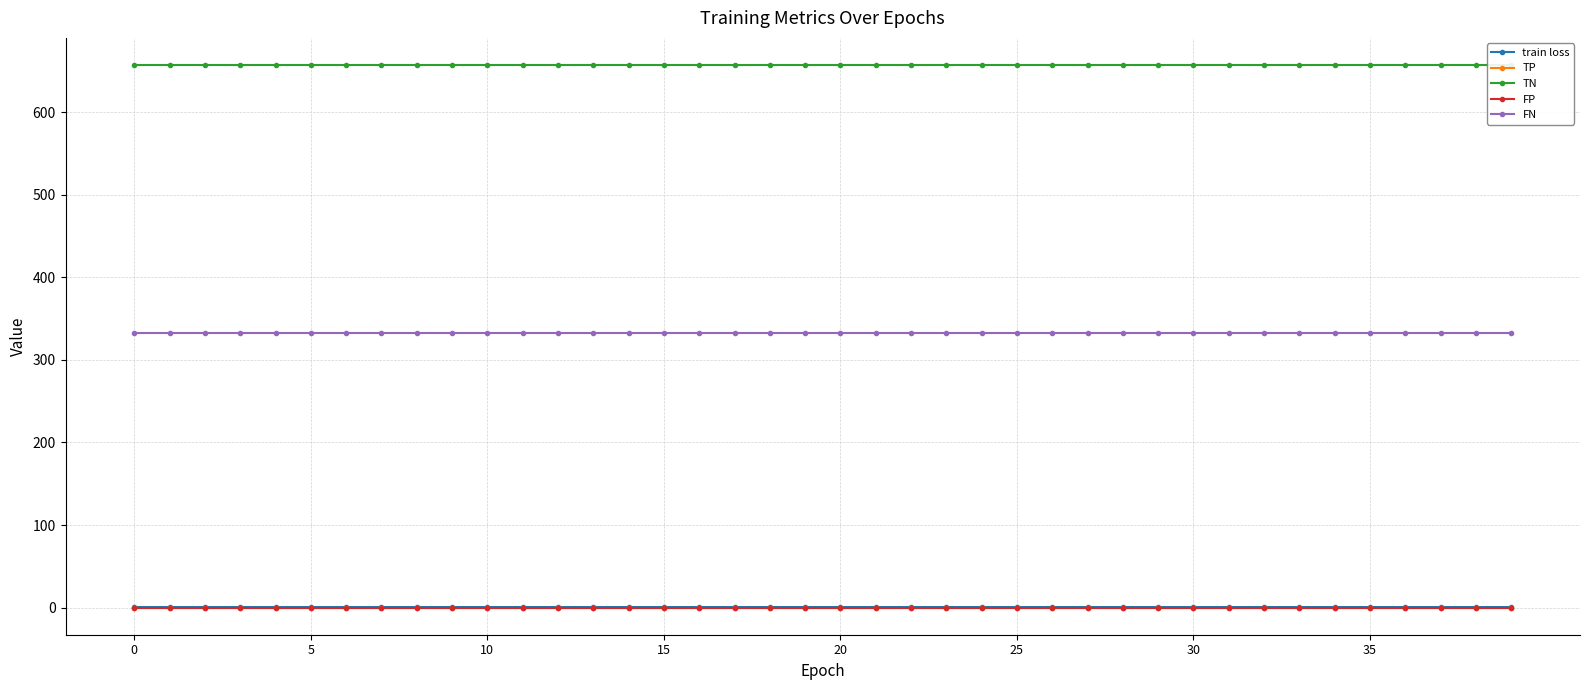

Does the chart display data point markers on the line(s)?

Yes